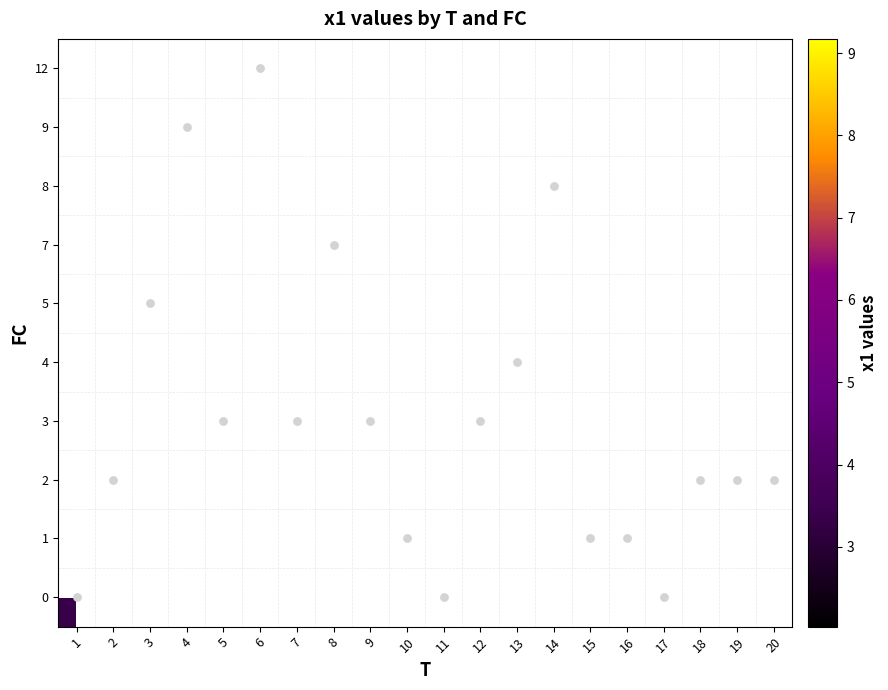

Which category has the highest value in the 1 series?

1